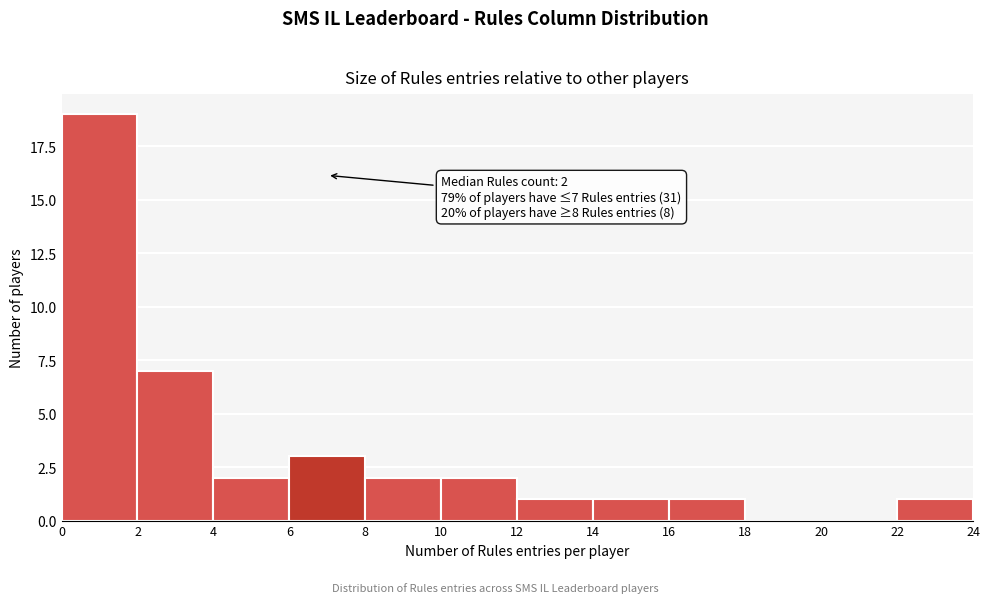

Which range on the x-axis has the tallest bar?

0 to 2